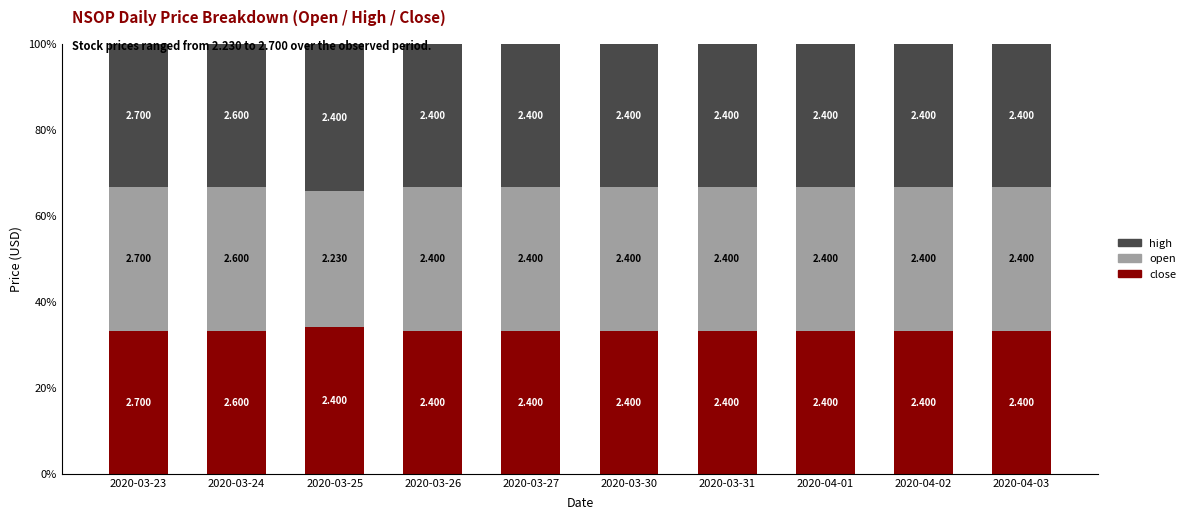

Rank the series by their maximum value, from highest to lowest.

close, high, open